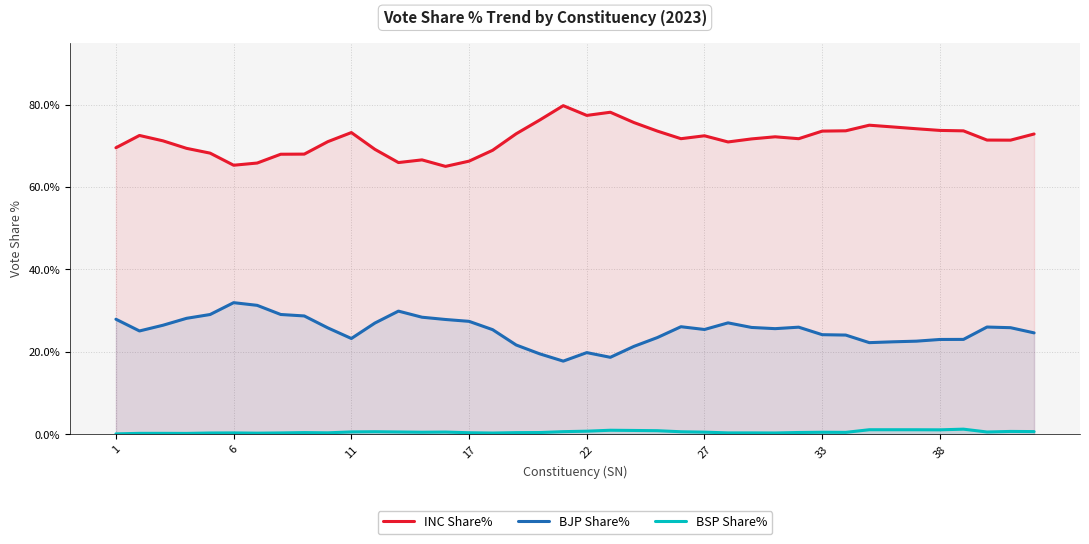

What is the difference between the maximum and minimum values in the BJP Share% series?

14.2